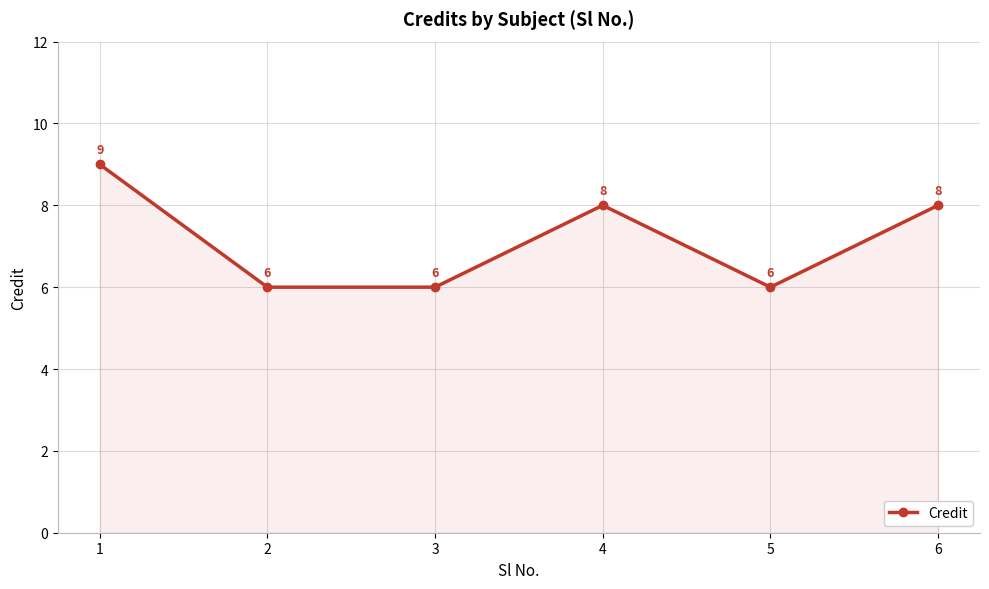

What is the greatest value displayed?

9